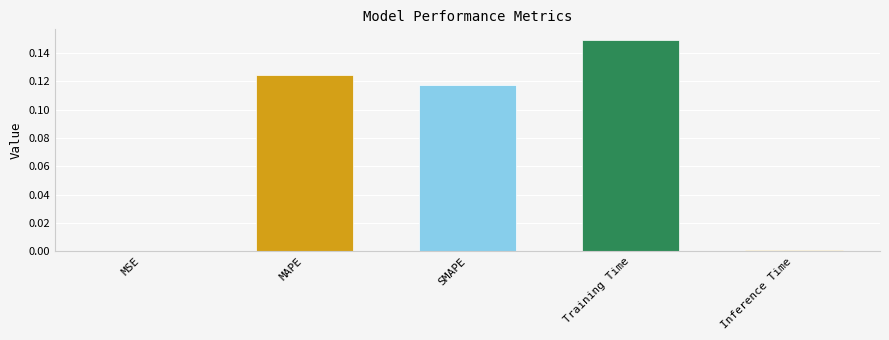

What is the change in value from MSE to SMAPE?

+0.1